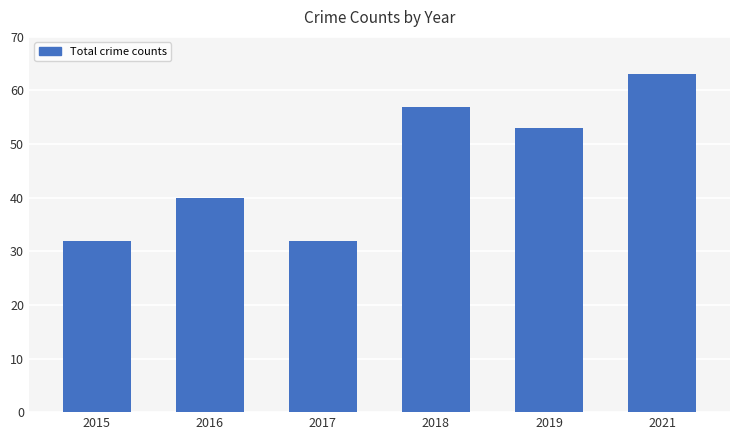

What is the change in value from 2015 to 2016?

+8